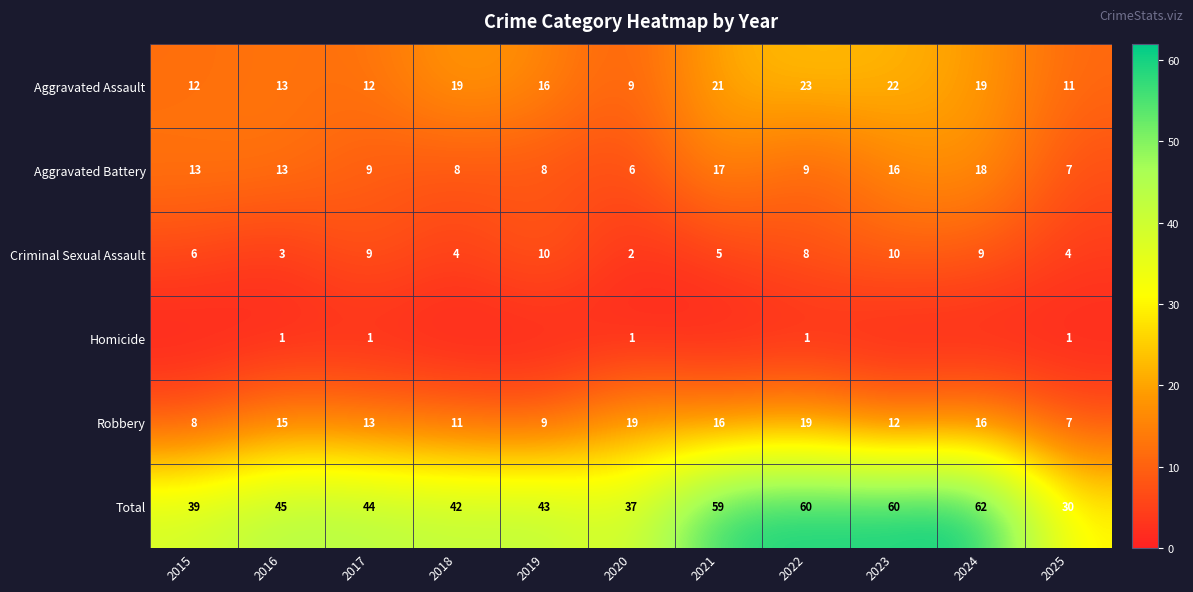

At which label does Aggravated Battery reach its minimum?

2020